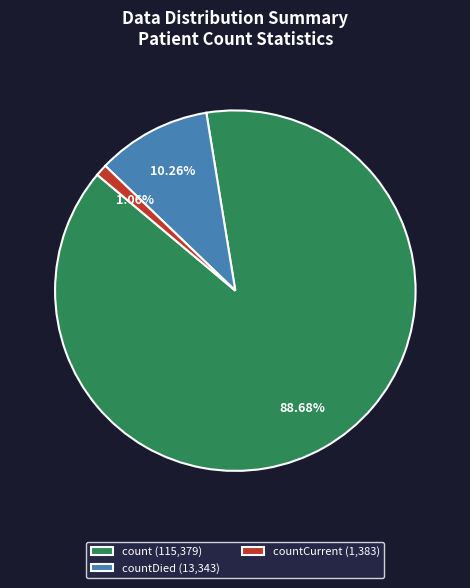

Which category has the biggest portion of the pie?

count (115,379)